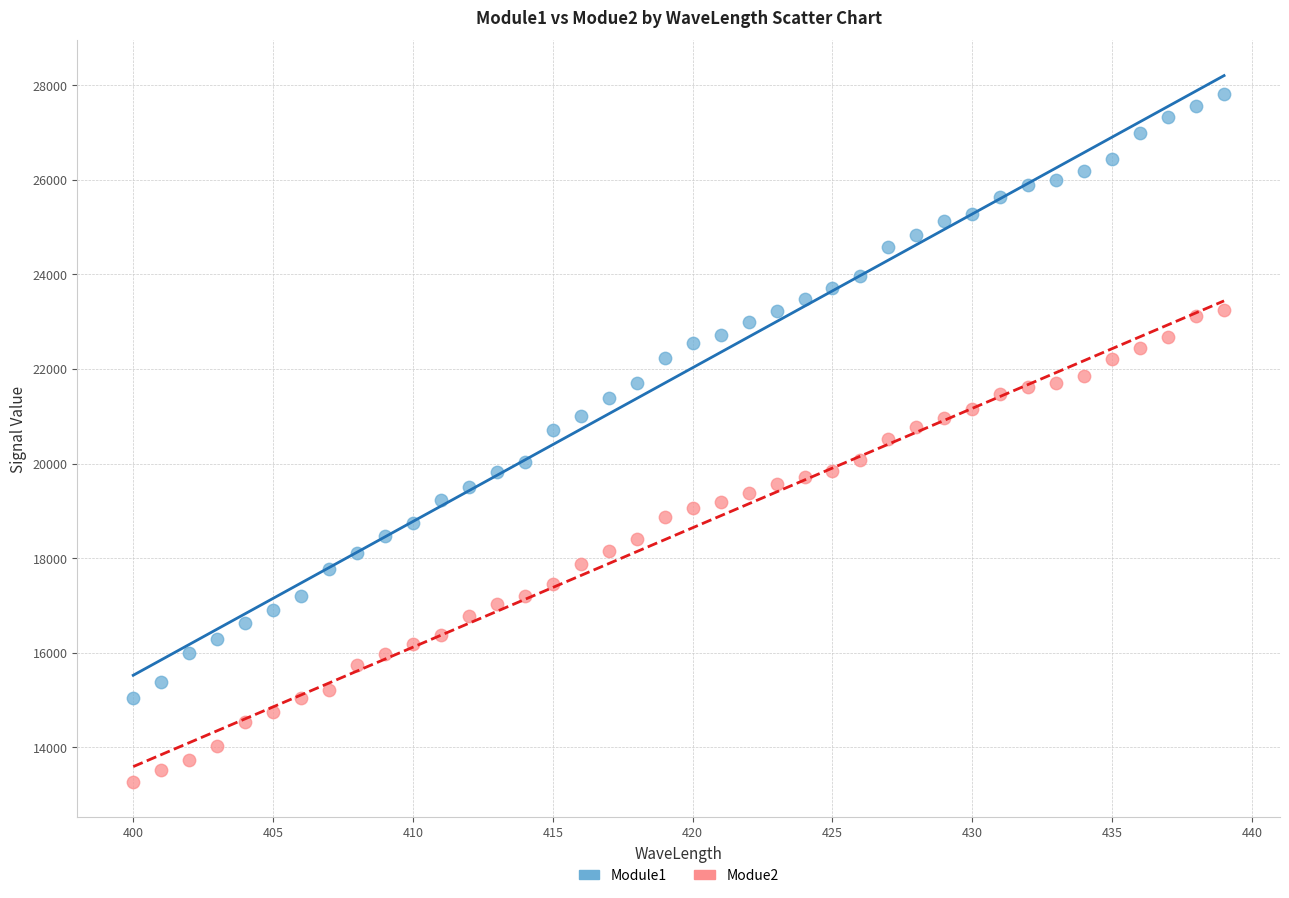

Across all data points, what is the range of X values (max minus min)?

39.0